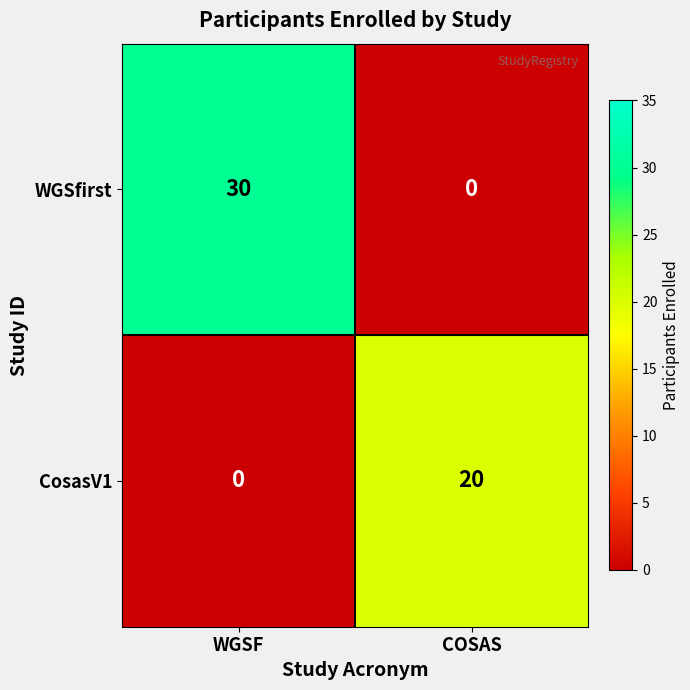

List the series in order of their peak value, highest first.

WGSfirst, CosasV1